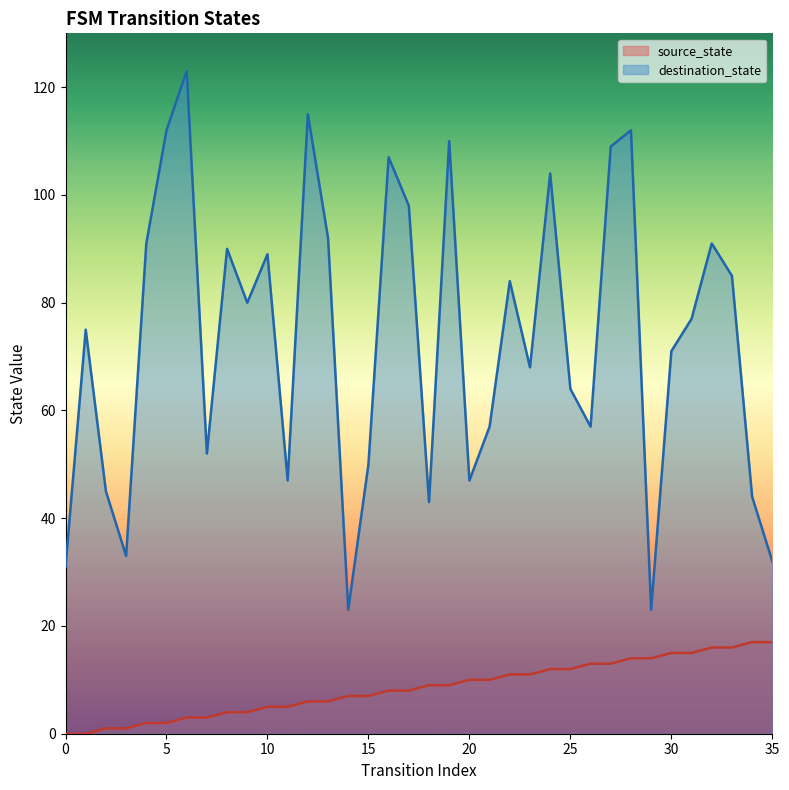

True or false: source_state and destination_state intersect in this chart.

False